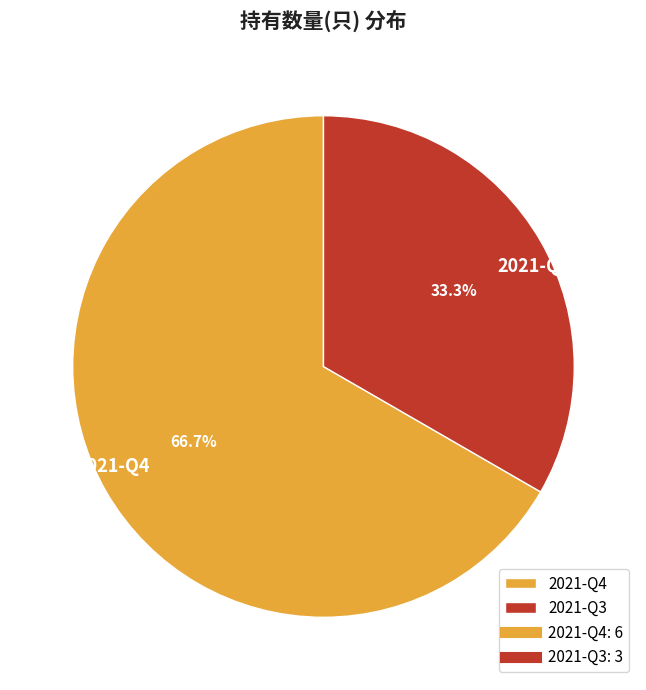

Count the number of slices in the pie.

2